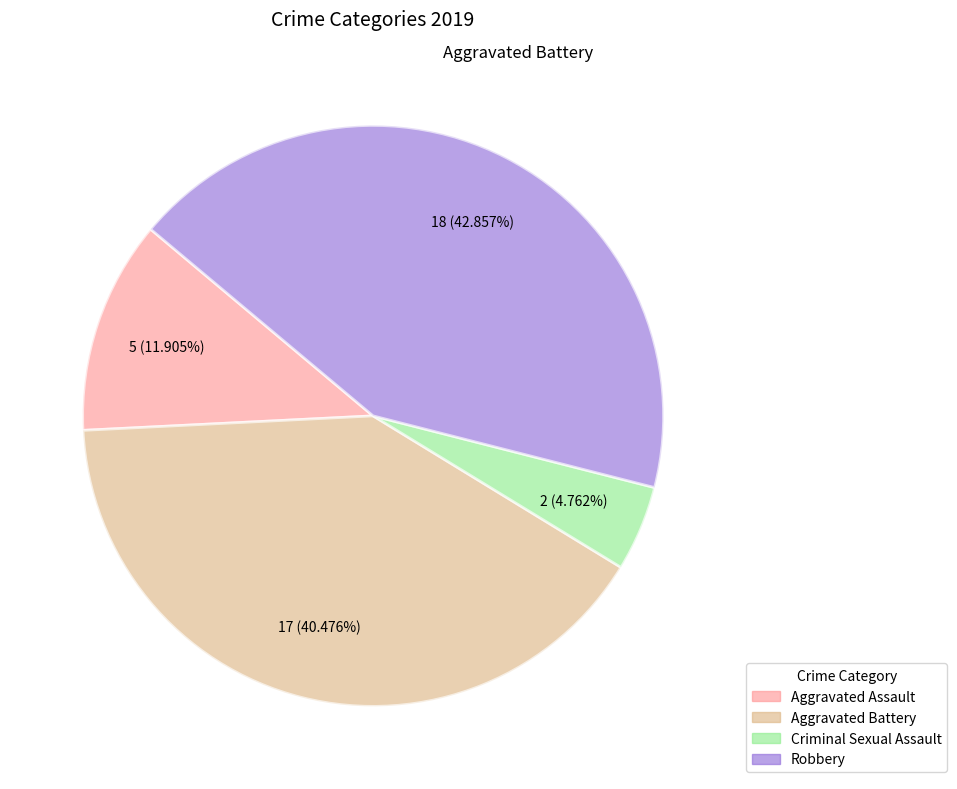

Is there a majority slice in this chart?

No